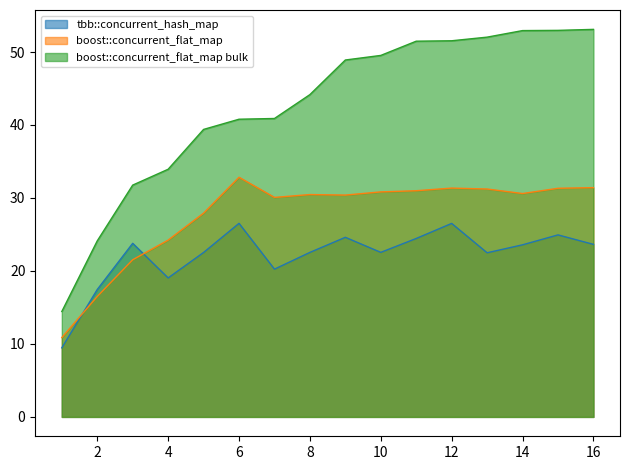

What are all the series names shown in the legend?

tbb::concurrent_hash_map, boost::concurrent_flat_map, boost::concurrent_flat_map bulk